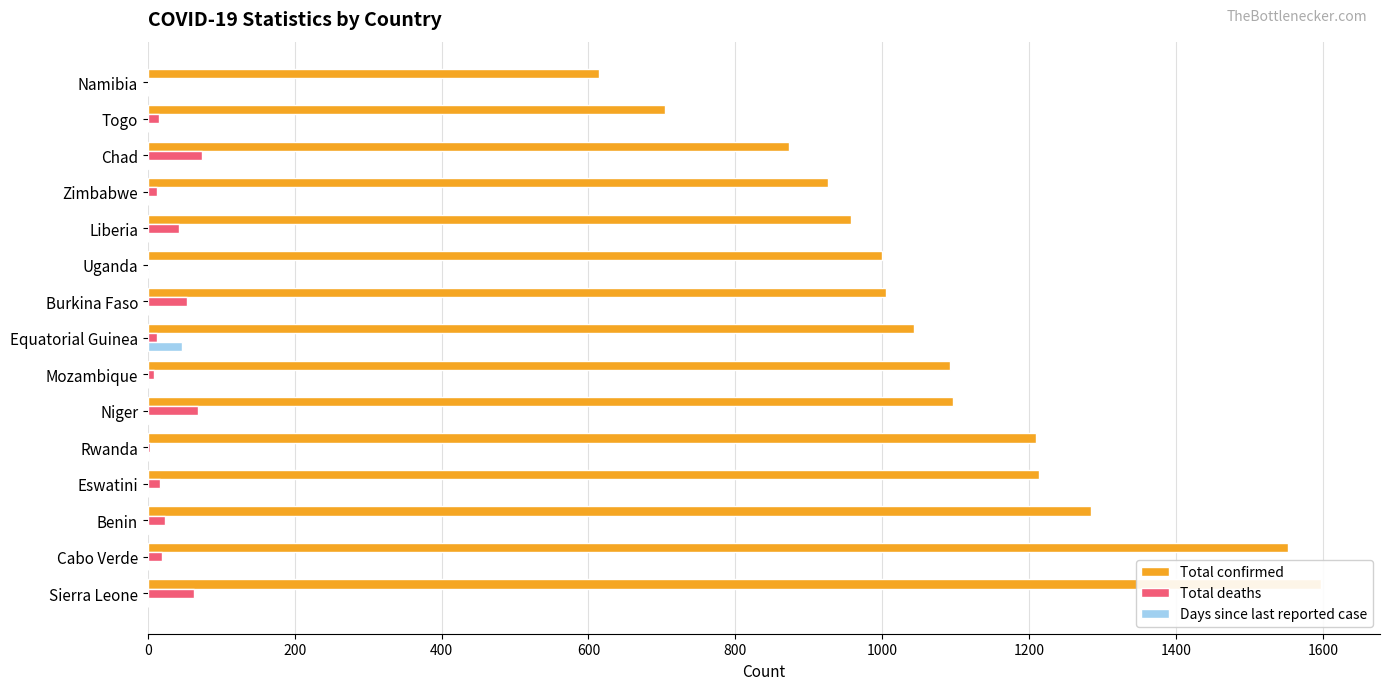

Are the bars grouped side by side (vs. stacked)?

Yes